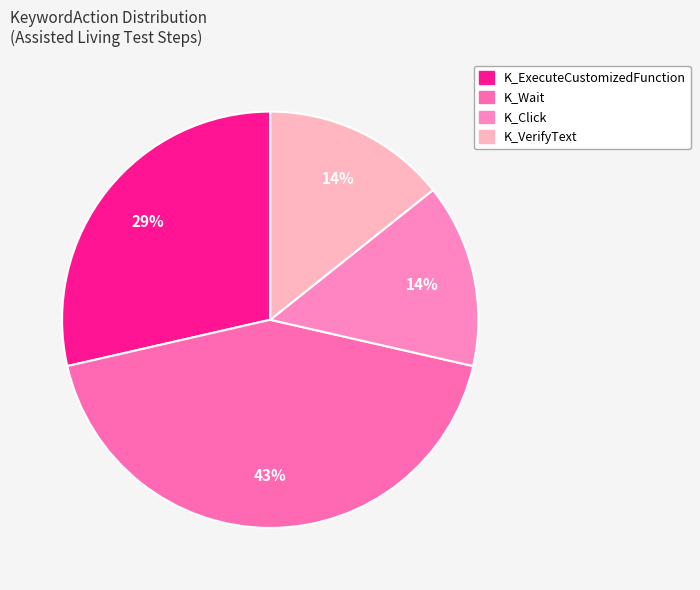

What is the smallest slice in the pie chart?

K_Click